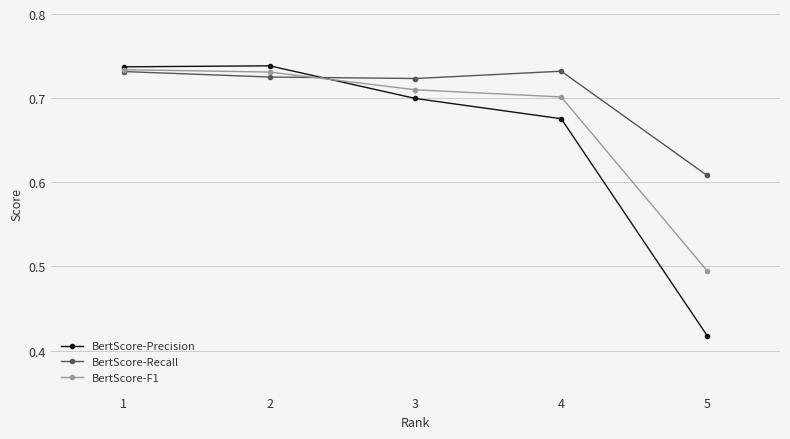

Which category has the lowest value in the BertScore-Recall series?

5